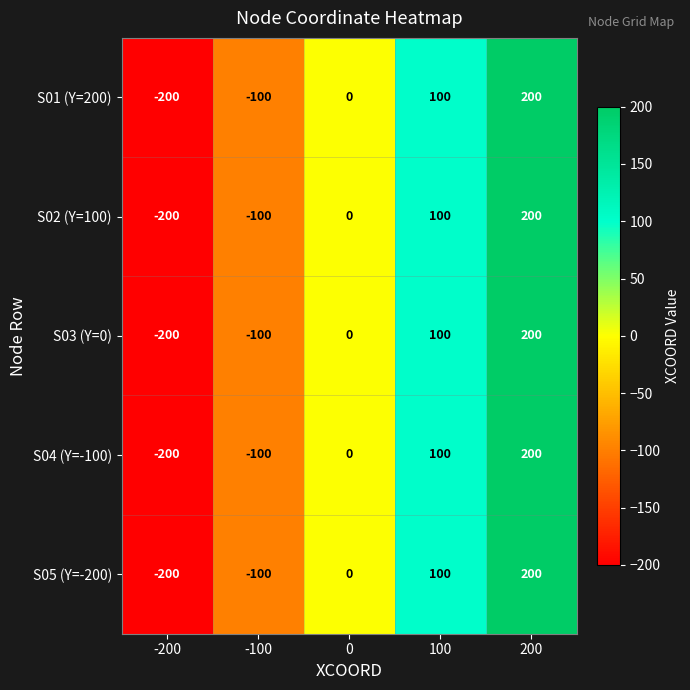

Which label corresponds to the largest value in the chart?

200